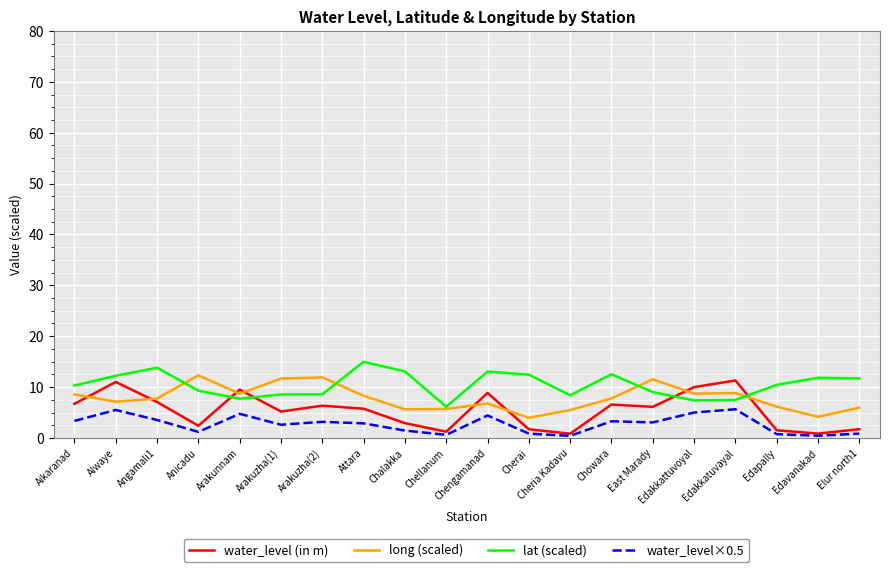

How many lines are shown in the chart?

4